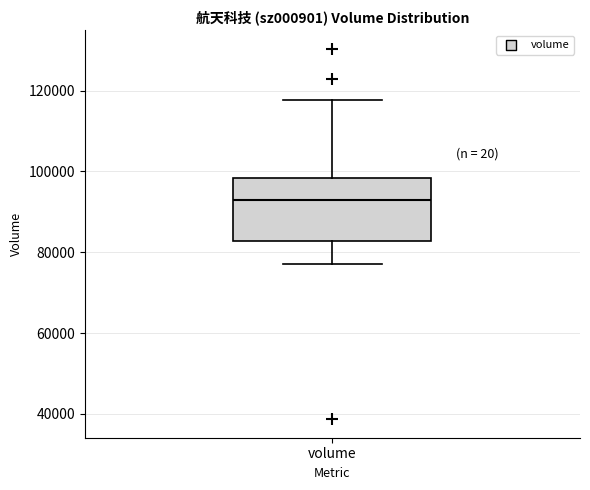

Where is the upper edge of the box for volume on the y-axis? The values are not printed on the chart, so give them approximately, as read against the axis.

98000